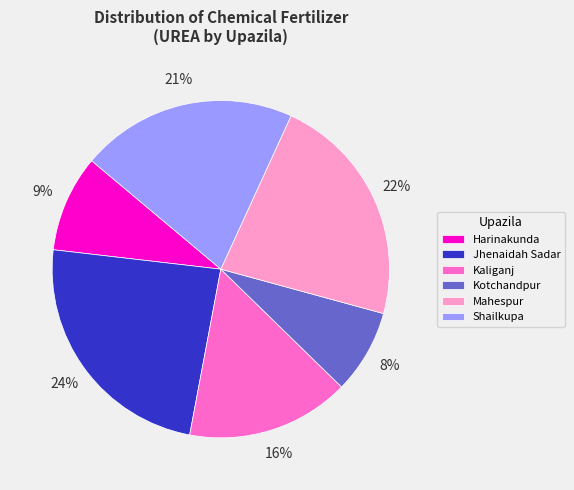

To the nearest percent, what is the combined percentage of Mahespur and Shailkupa?

43%